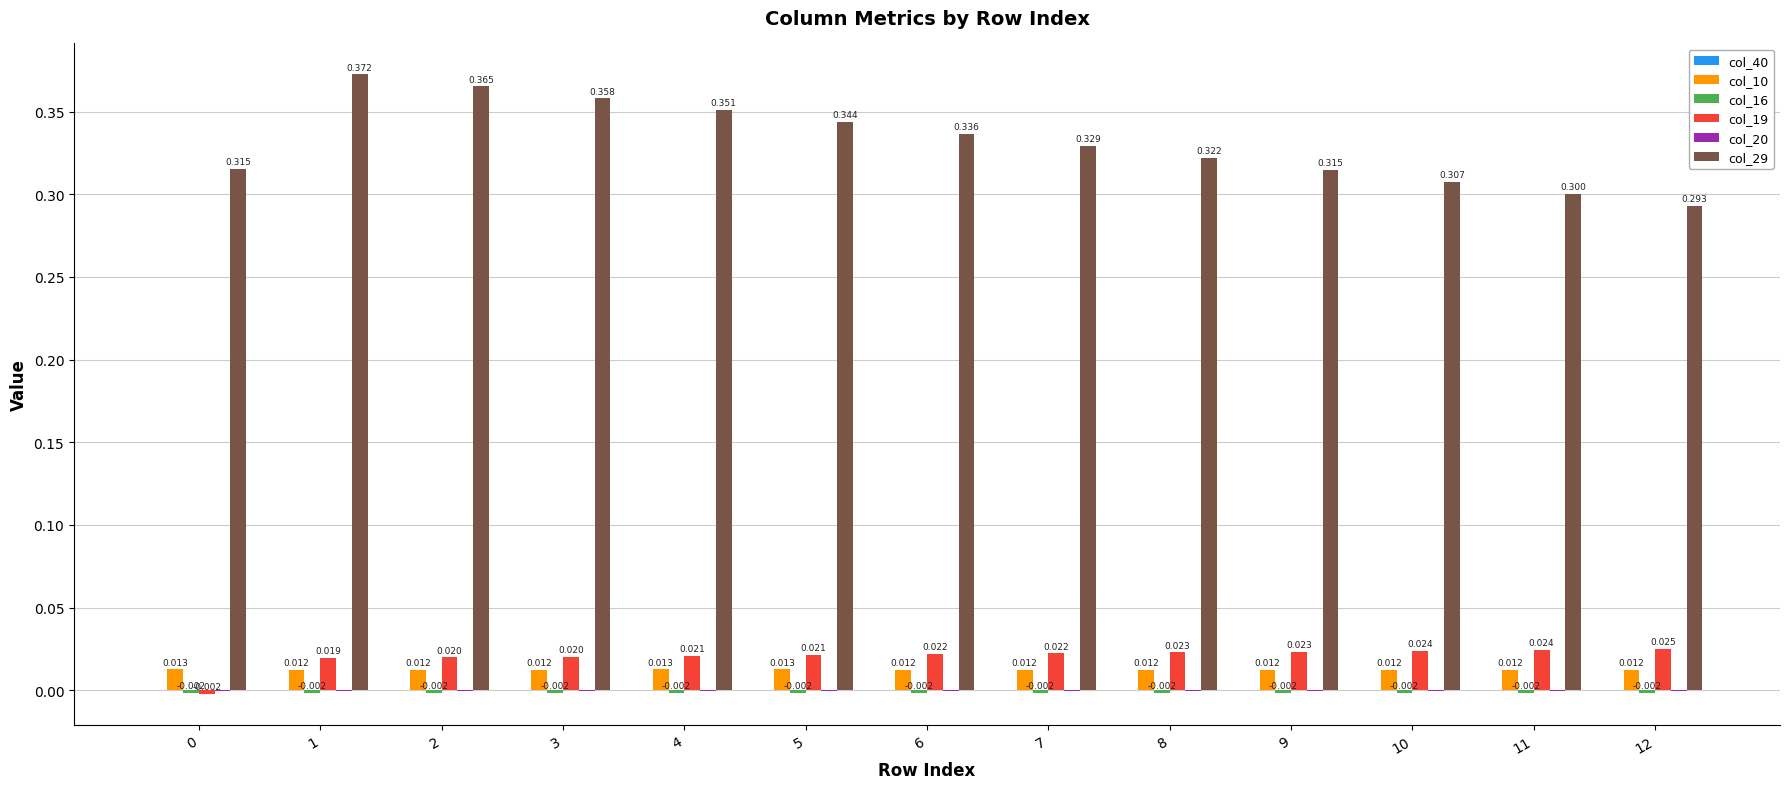

Between 3 and 7, which is larger?

3